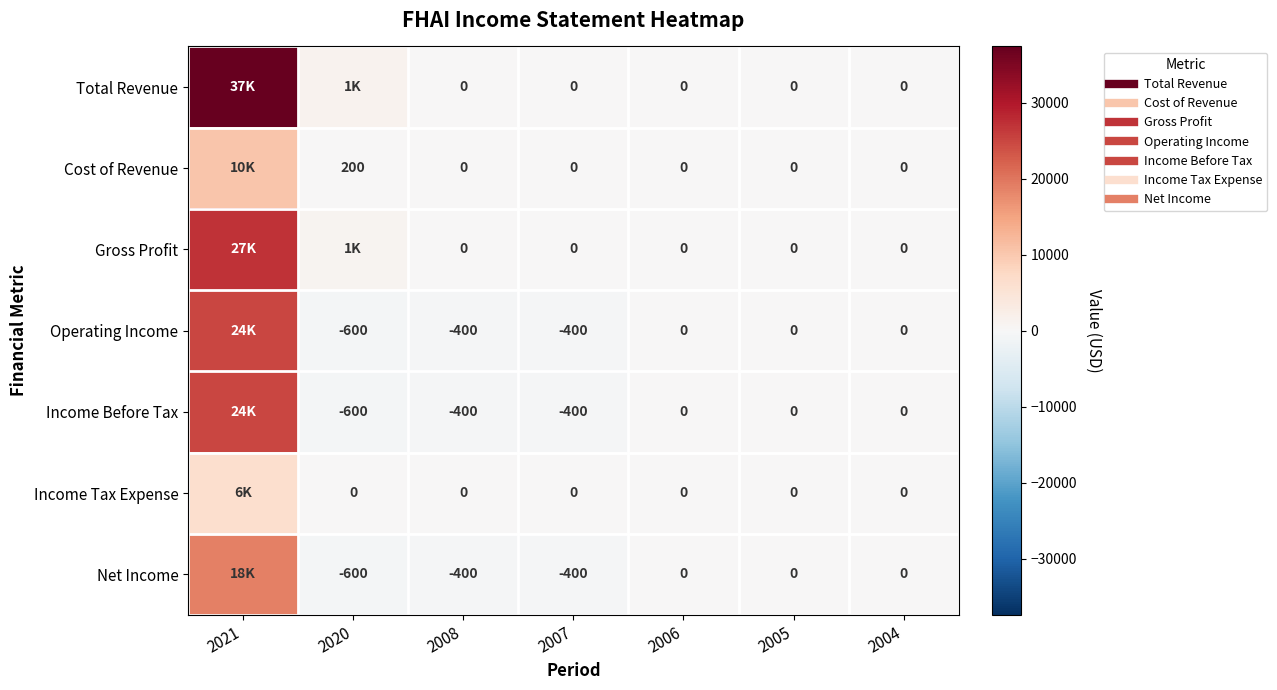

Which category has the lowest value across all series?

2020